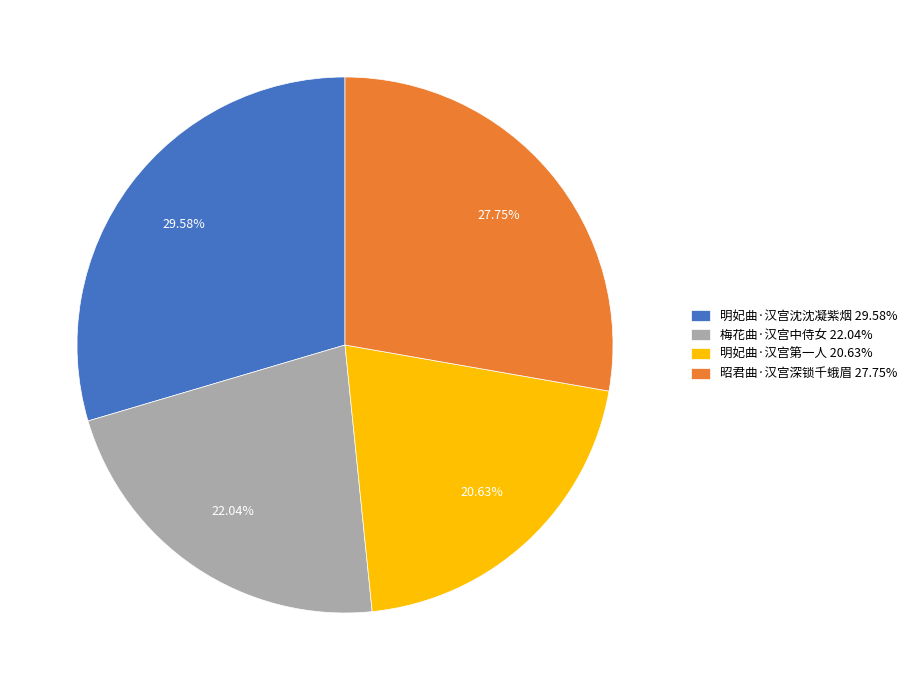

Is 明妃曲·汉宫沈沈凝紫烟 the majority of the pie?

No